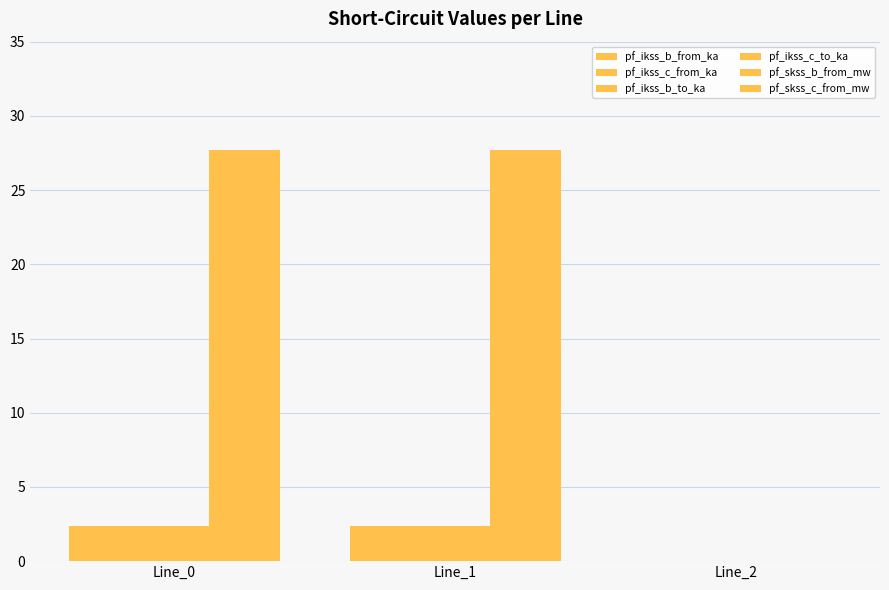

At which label does pf_skss_c_from_mw first exceed 27?

Line_0